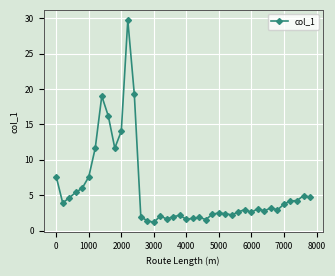

What is the sum of all values?

227.2